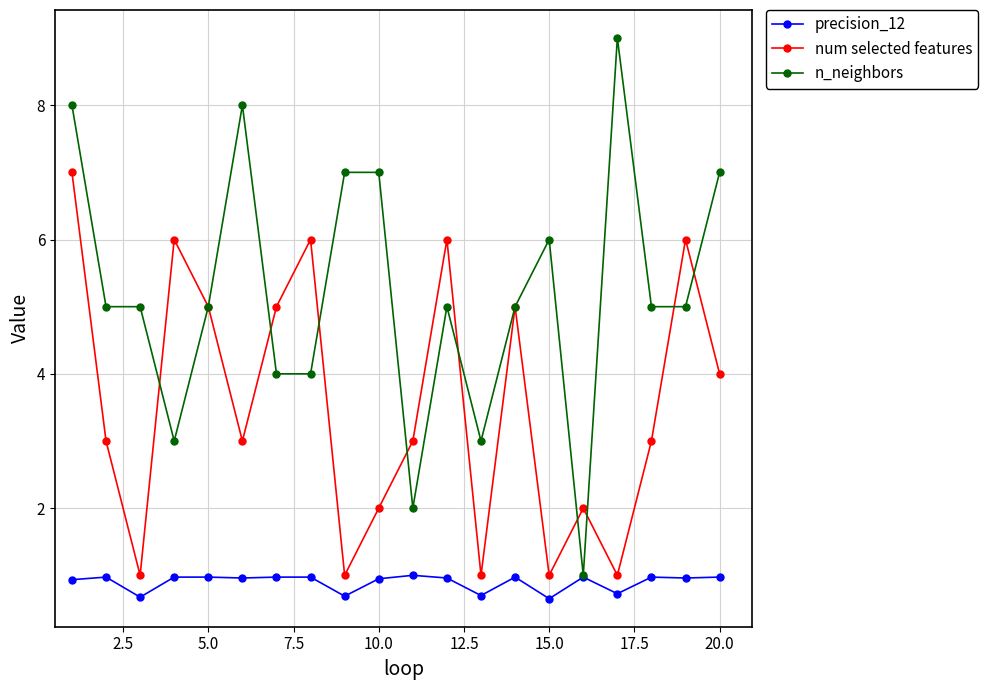

What is the lowest value of the n_neighbors series?

1.0